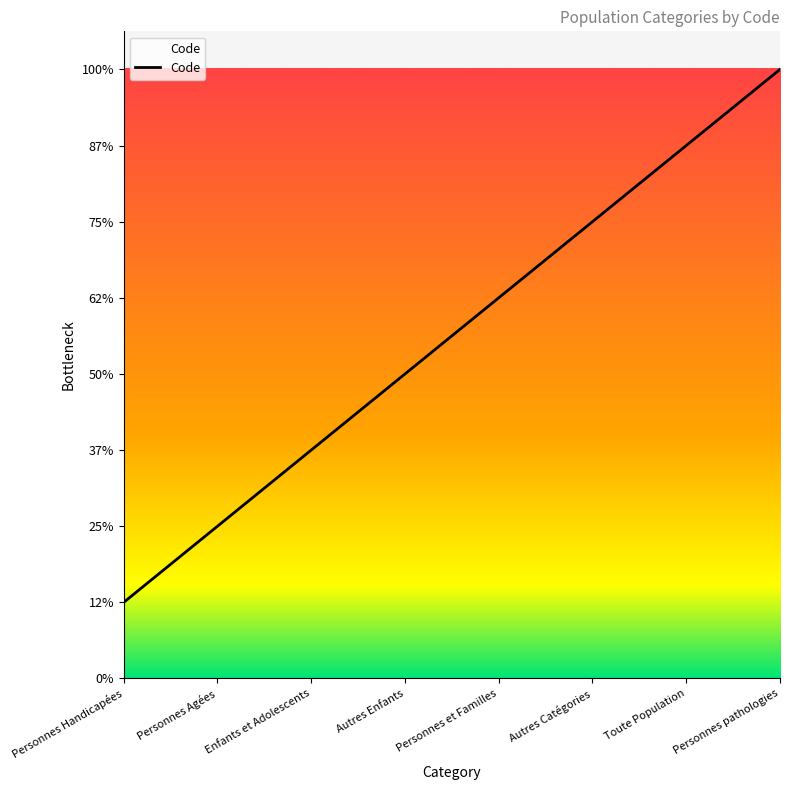

What is the ratio of the value at Personnes Handicapées to the value at Autres Enfants?

0.2